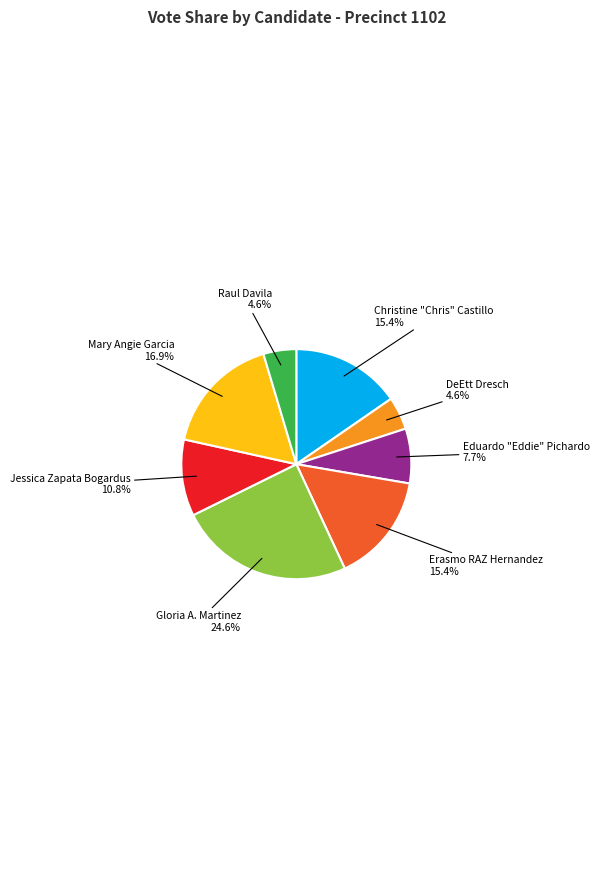

What percentage do Raul Davila and Christine "Chris" Castillo together represent?

20.0%